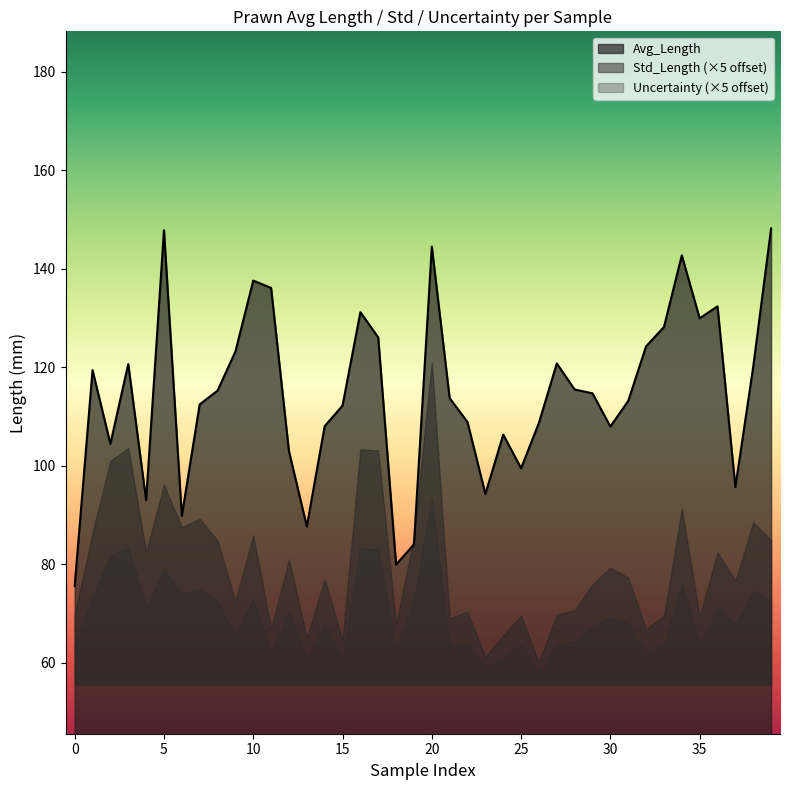

Is it true that Avg_Length equals 131.2 at 16?

True